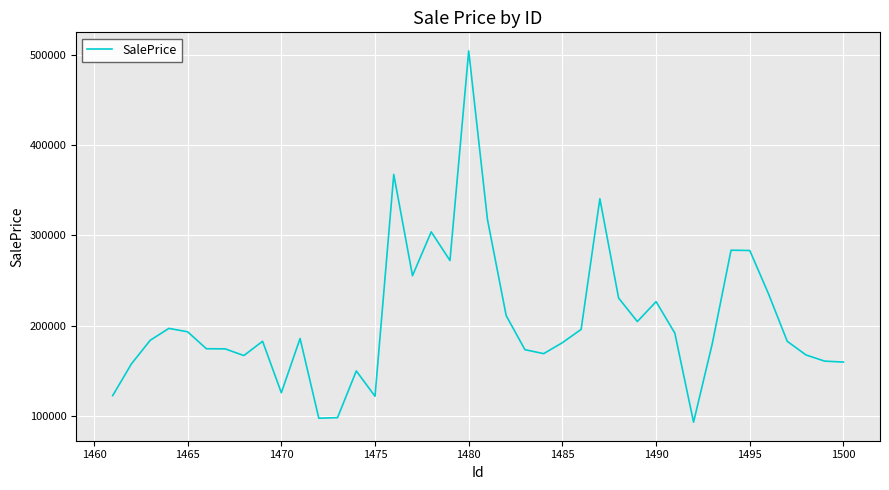

What is the minimum value shown in the chart?

93298.1